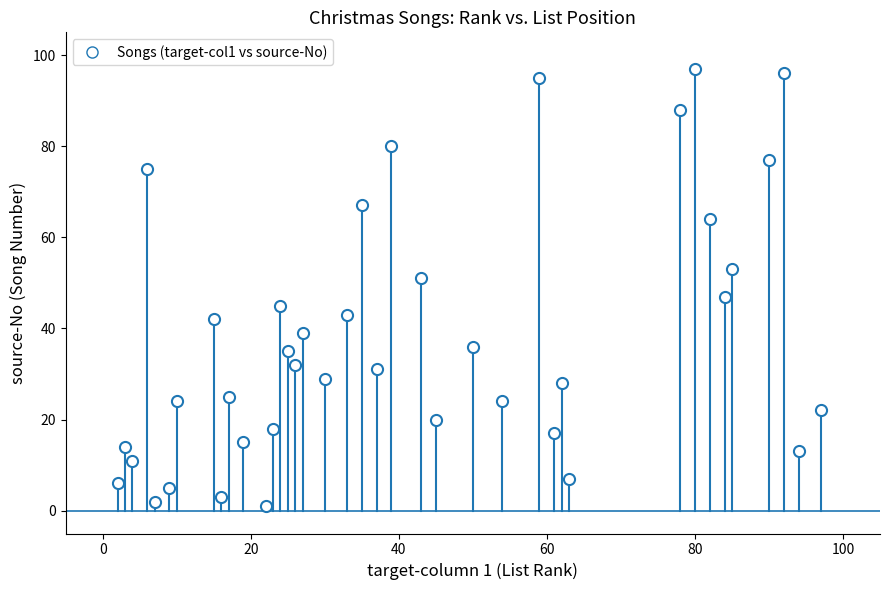

What is the range of Y values (max minus min)?

96